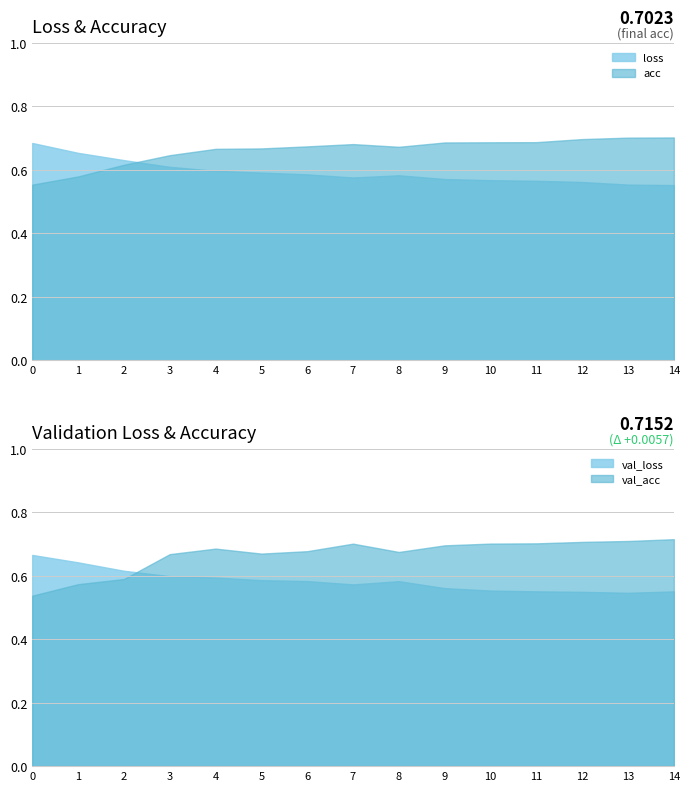

What are all the series names shown in the legend?

loss, acc, val_loss, val_acc